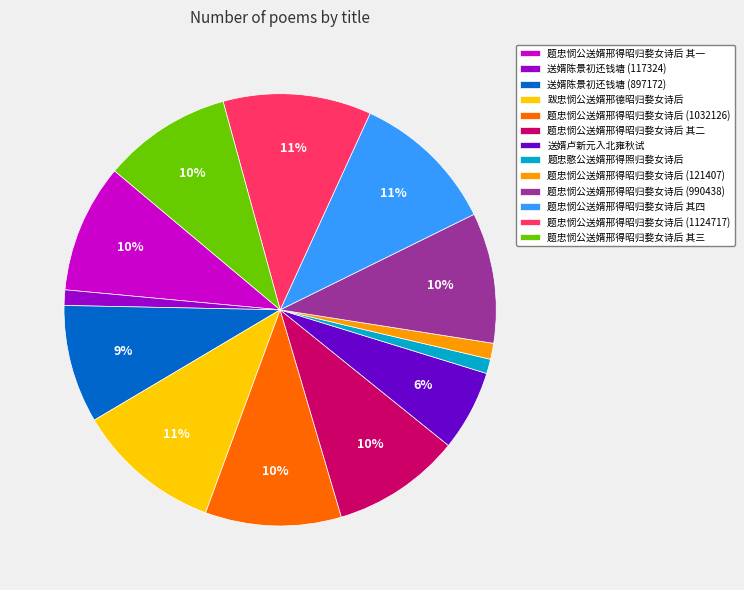

How many segments does this pie chart have?

13